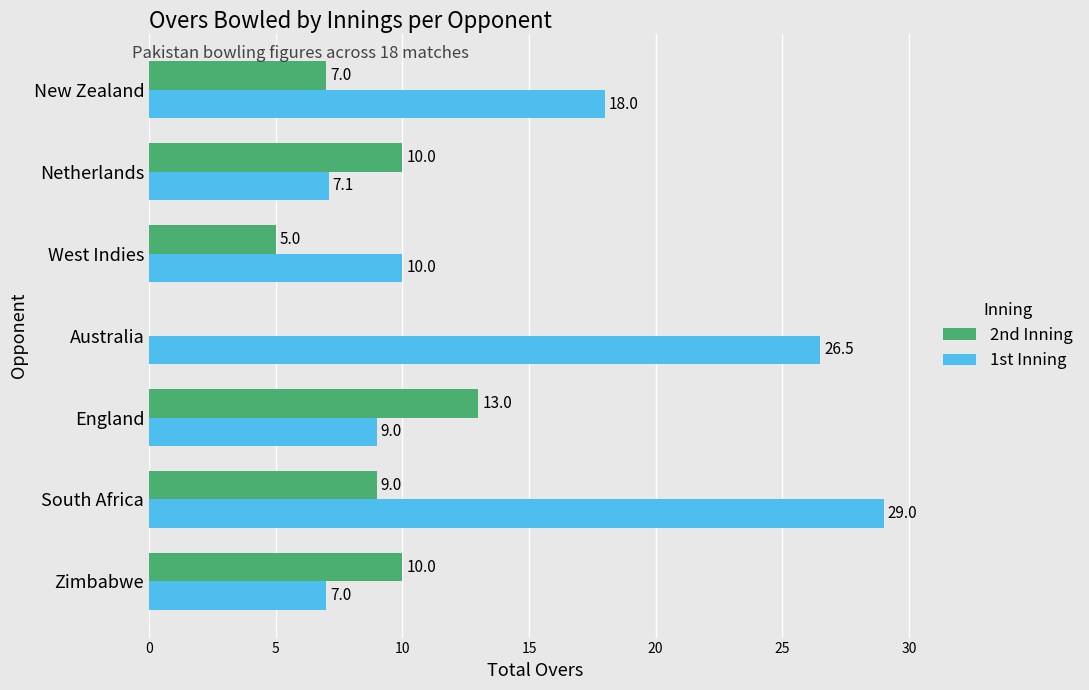

Is it true that 2nd Inning equals 10.0 at Zimbabwe?

True